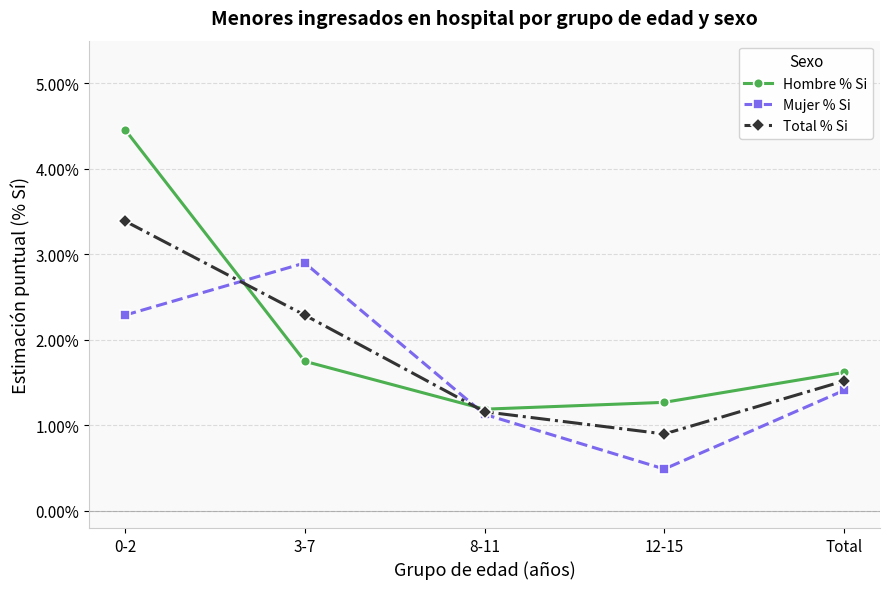

The Hombre % Si series shows 4.5 at 0-2. True or false?

True